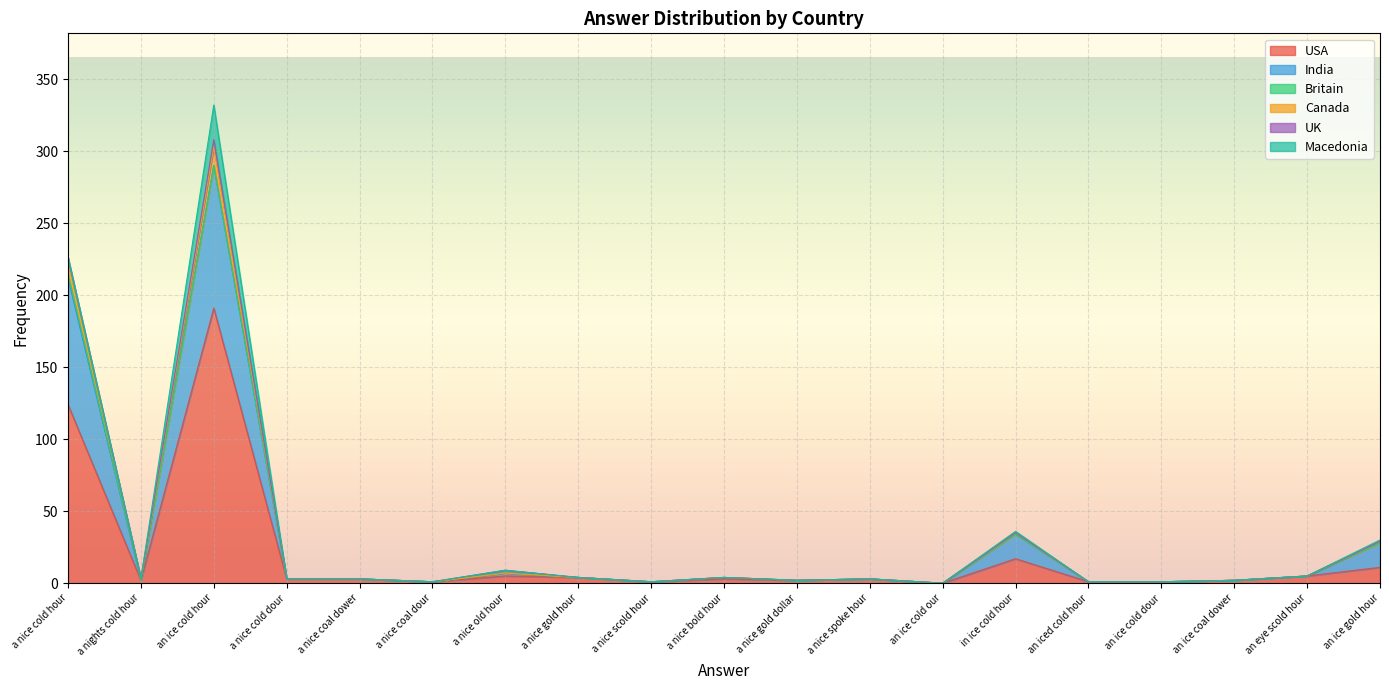

Which series changed the most between a nice scold hour and an ice cold dour?

USA